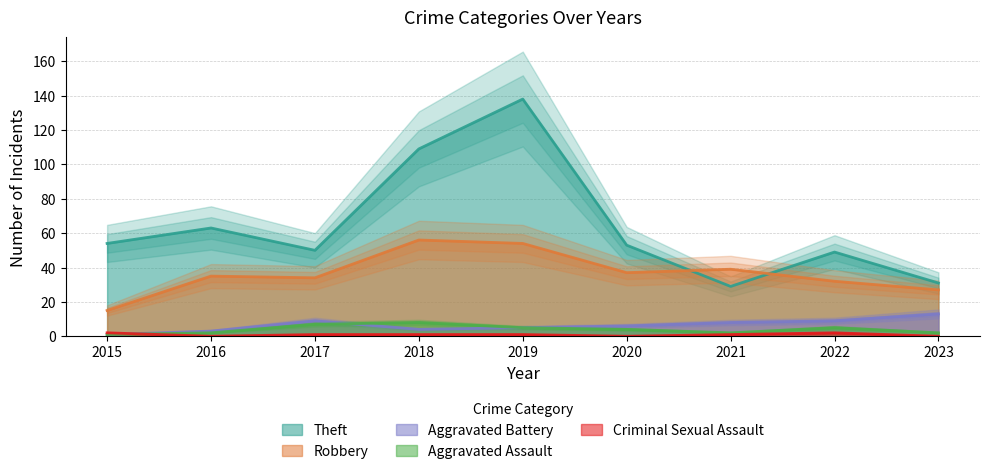

Where is the first local minimum for Aggravated Battery?

2018